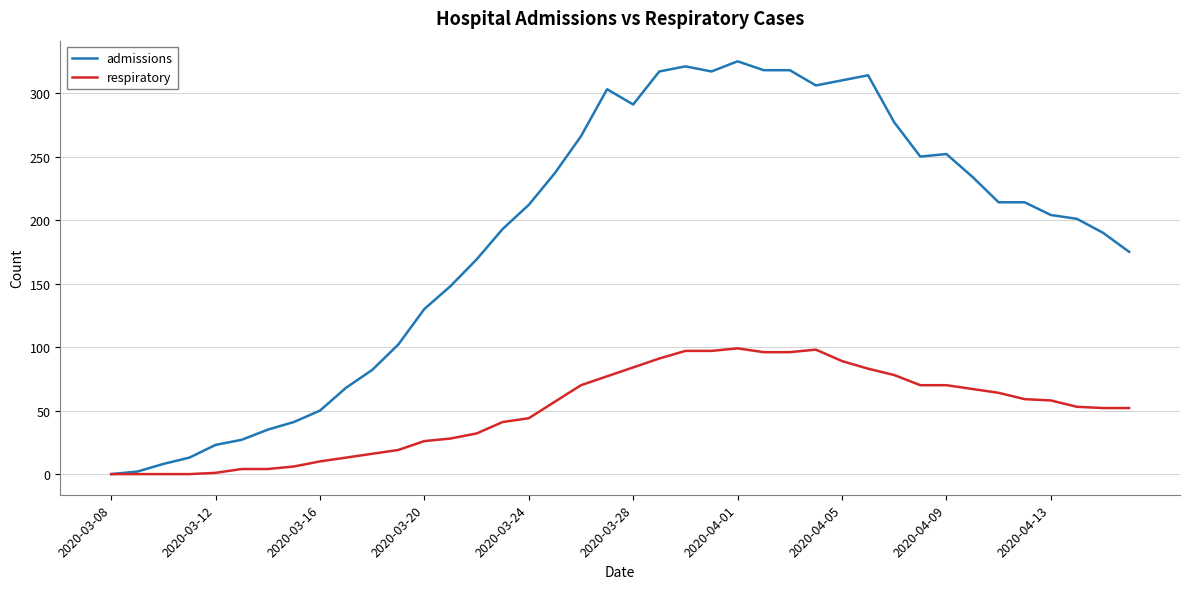

Which series has the widest spread of values?

admissions